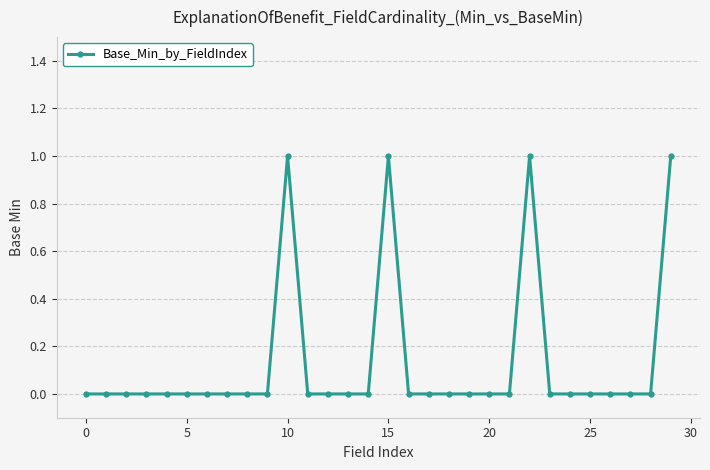

What is the sum of all values?

4